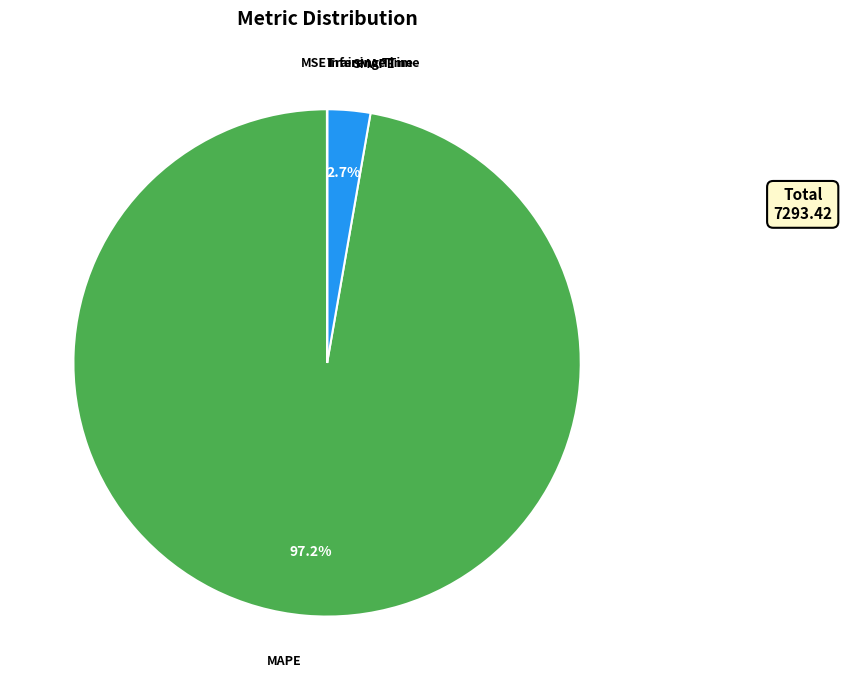

Is there a majority slice in this chart?

Yes